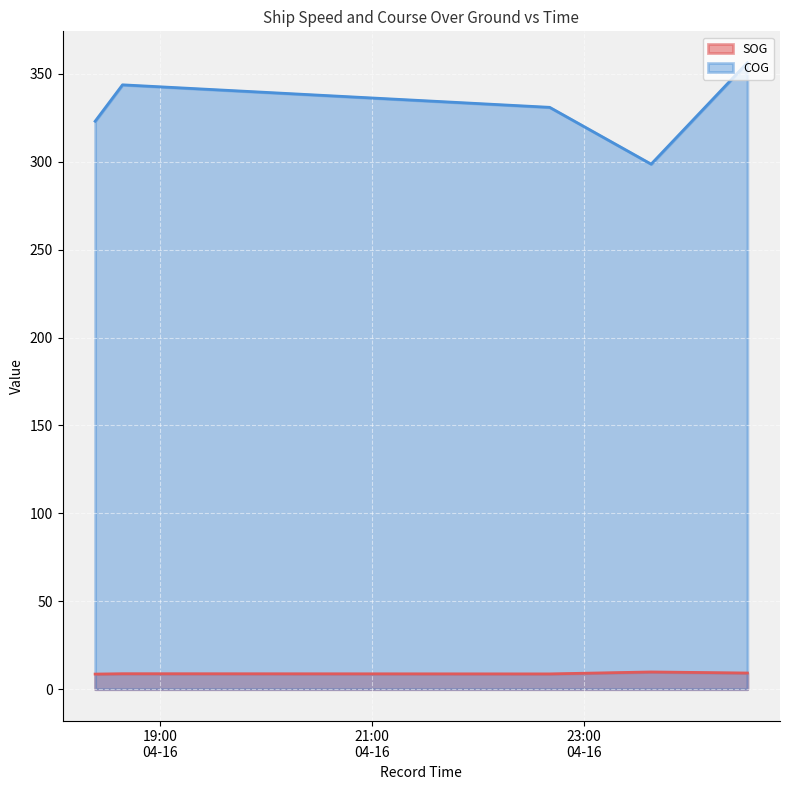

What is the spread (max minus min) of values at 2024-04-16 18:38:49?

334.9